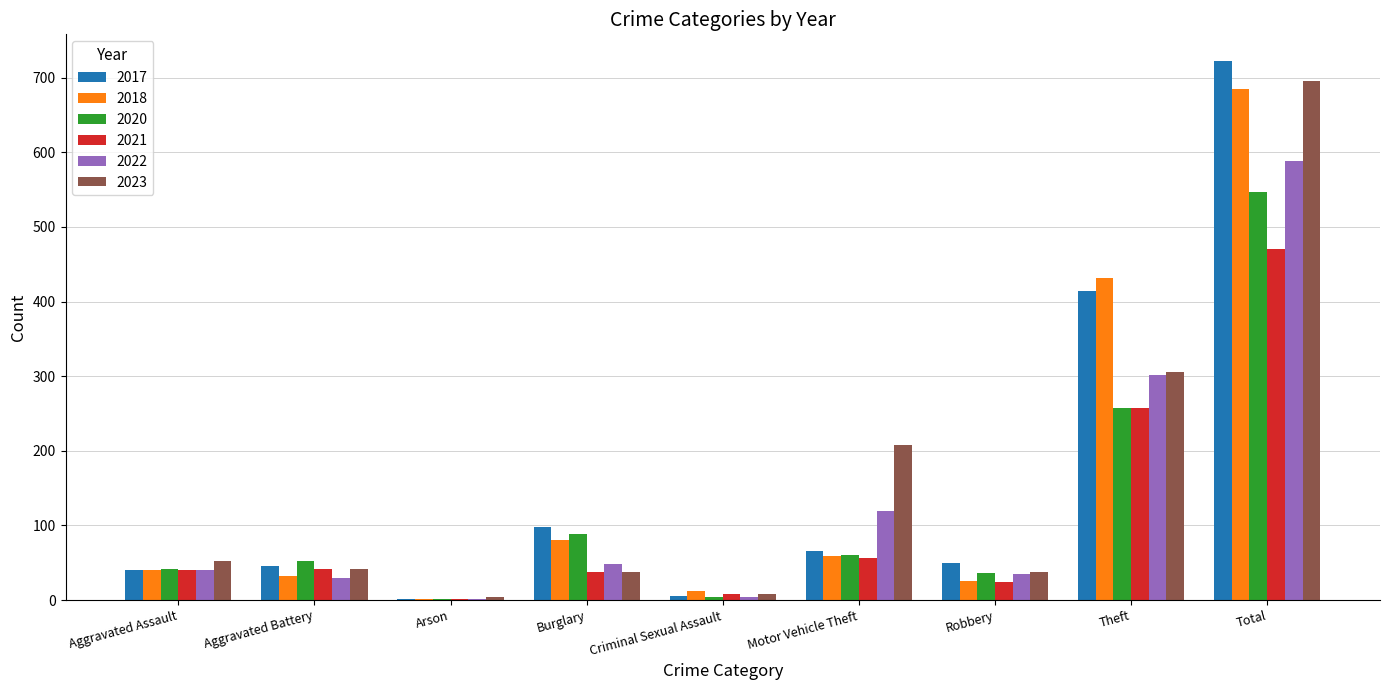

Count the number of data series in this chart.

6